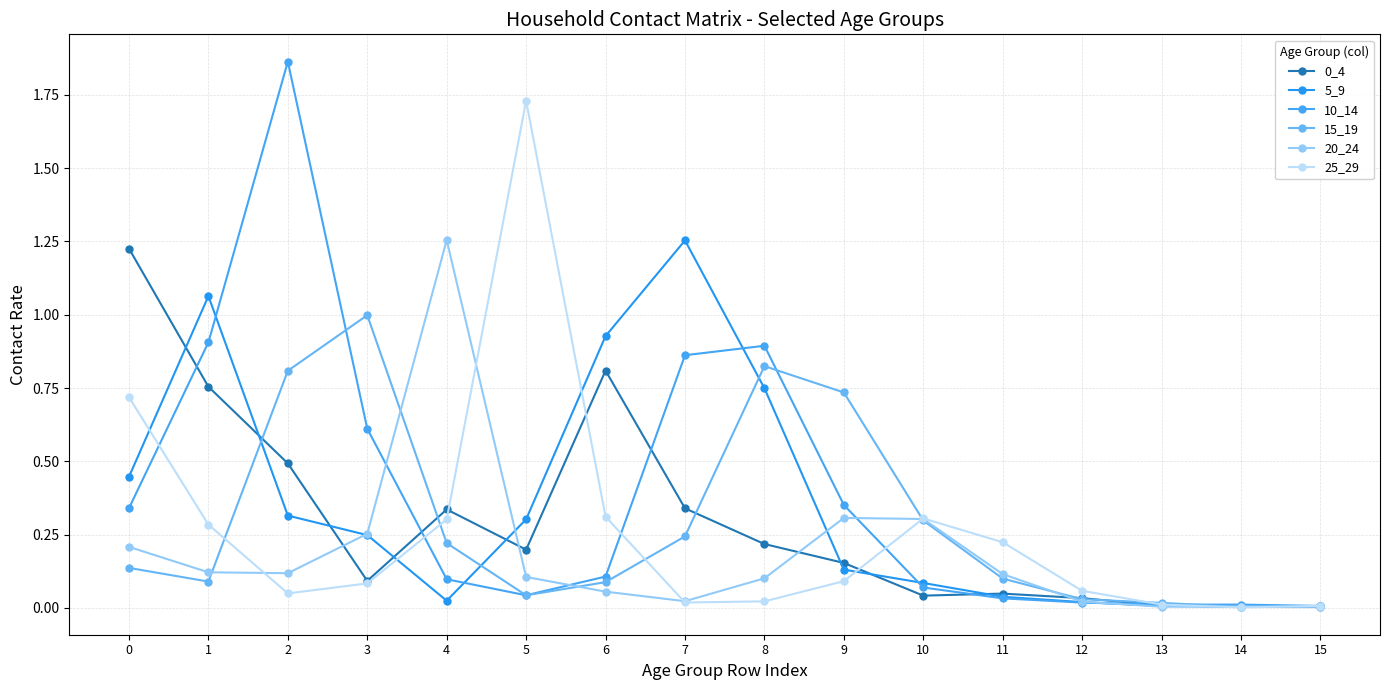

Is the value of 5_9 at 12 greater than the value of 20_24 at 12?

No